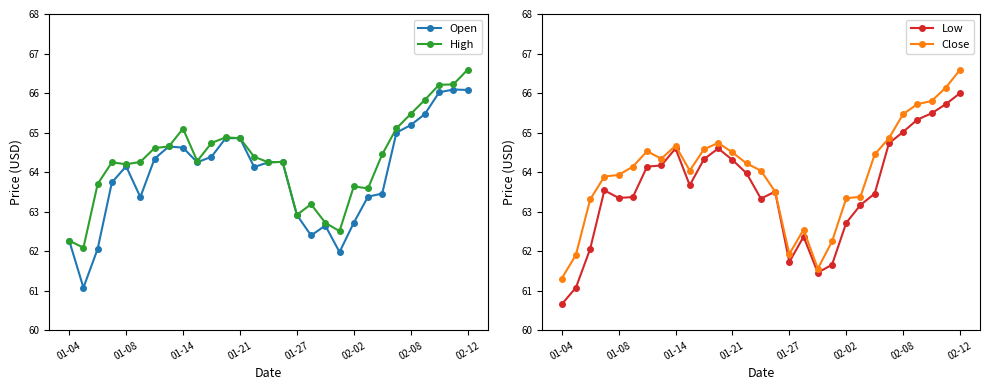

At which label does Low reach its peak?

02-12